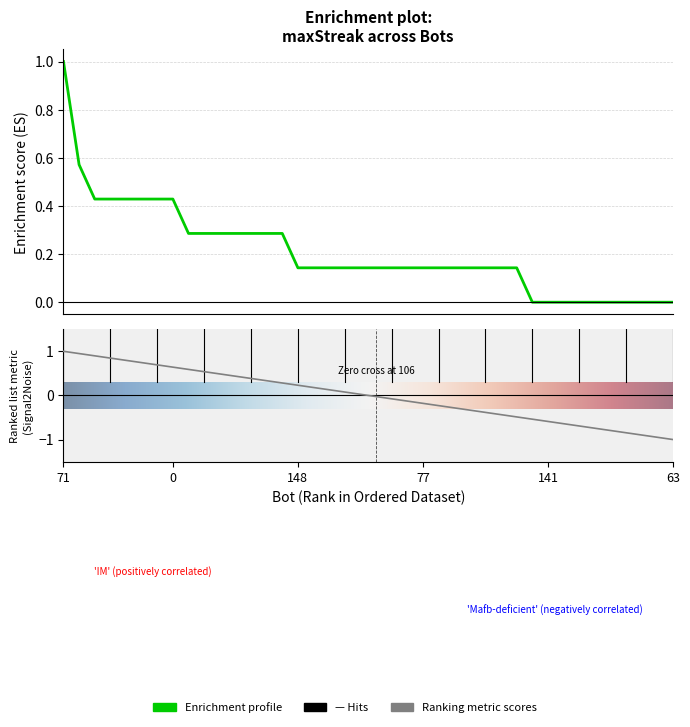

True or false: the data has more than 2 interior local peaks.

False